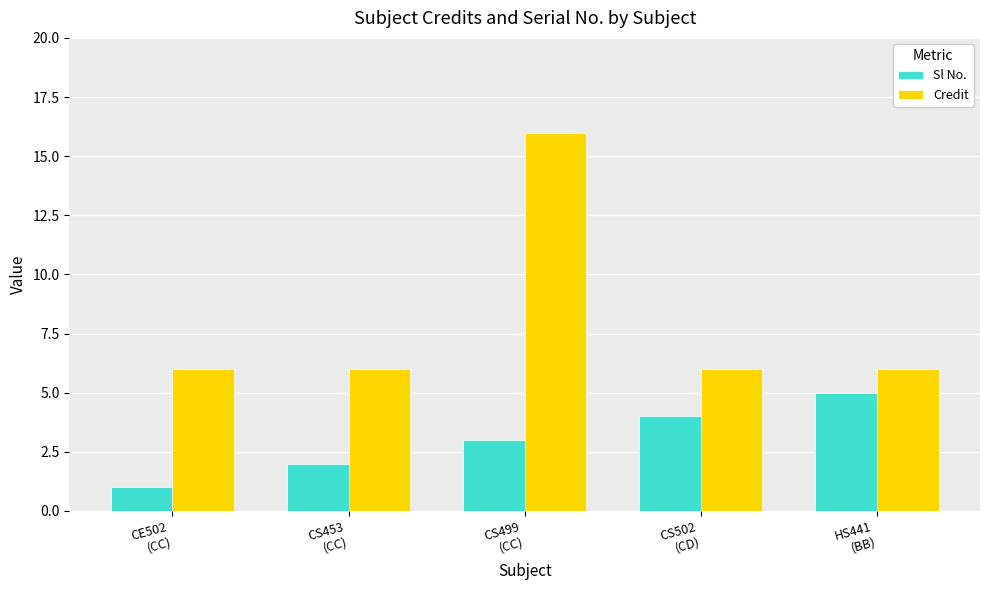

What is the highest value of the Credit series?

16